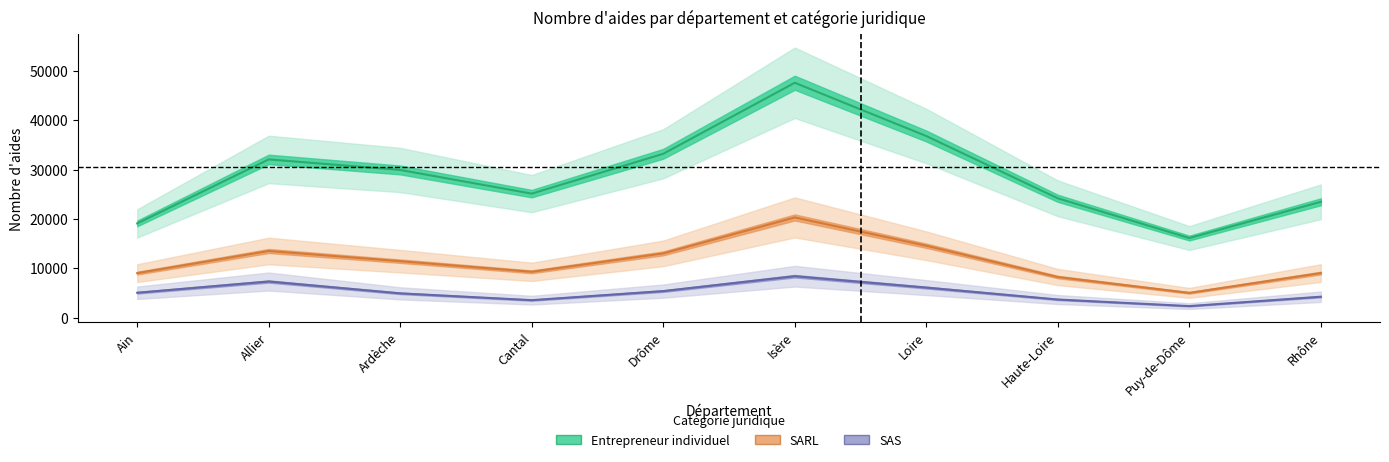

Rank the categories by SARL value from highest to lowest.

Isère, Loire, Allier, Drôme, Ardèche, Cantal, Rhône, Ain, Haute-Loire, Puy-de-Dôme